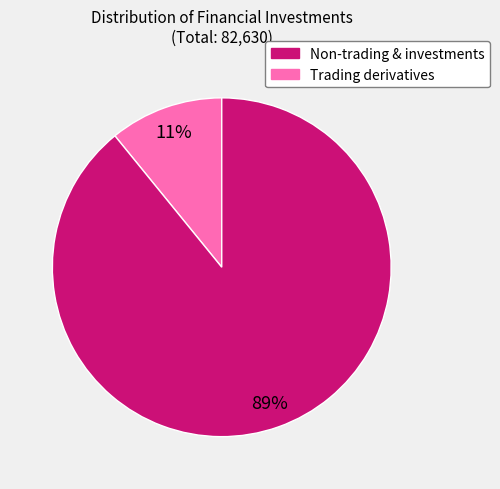

To the nearest percent, what is the average slice percentage?

50%